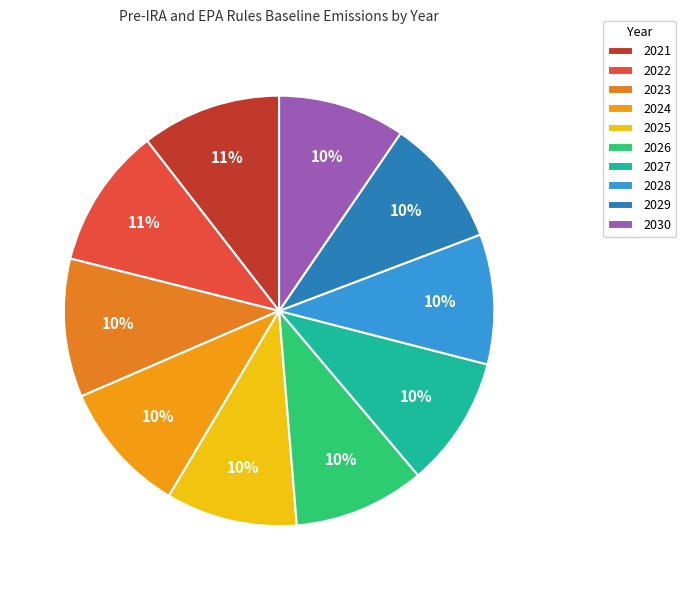

To the nearest percent, what is the difference between the largest and smallest slice percentages?

1%